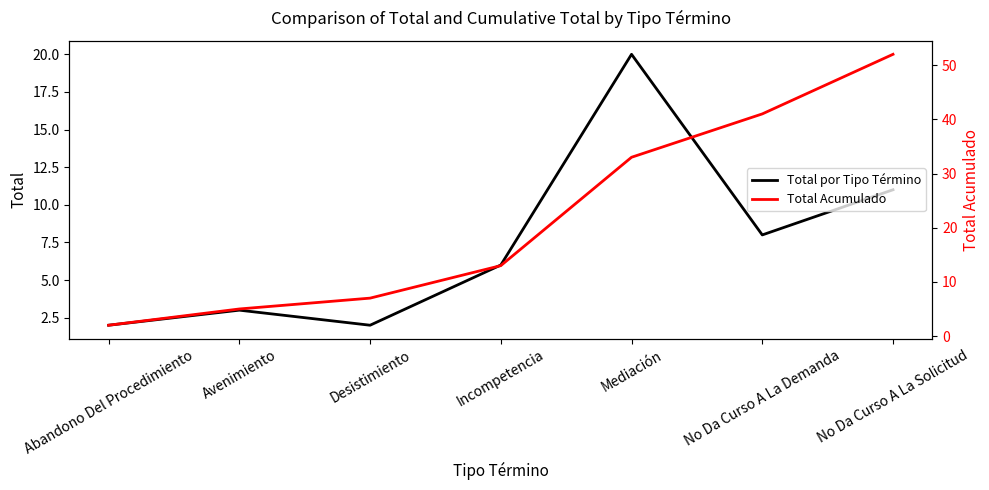

What are all the series names shown in the legend?

Total por Tipo Término, Total Acumulado